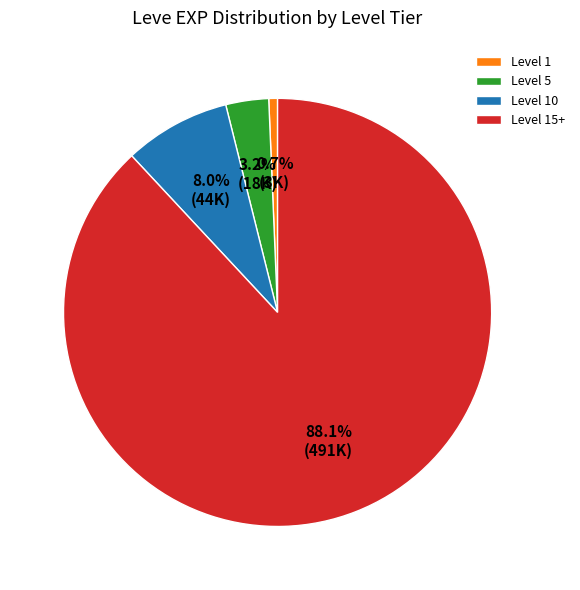

Which slice is the smallest?

Level 1